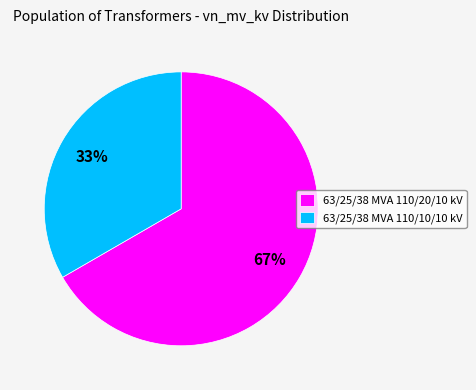

Rank the categories by value from highest to lowest.

63/25/38 MVA 110/20/10 kV, 63/25/38 MVA 110/10/10 kV